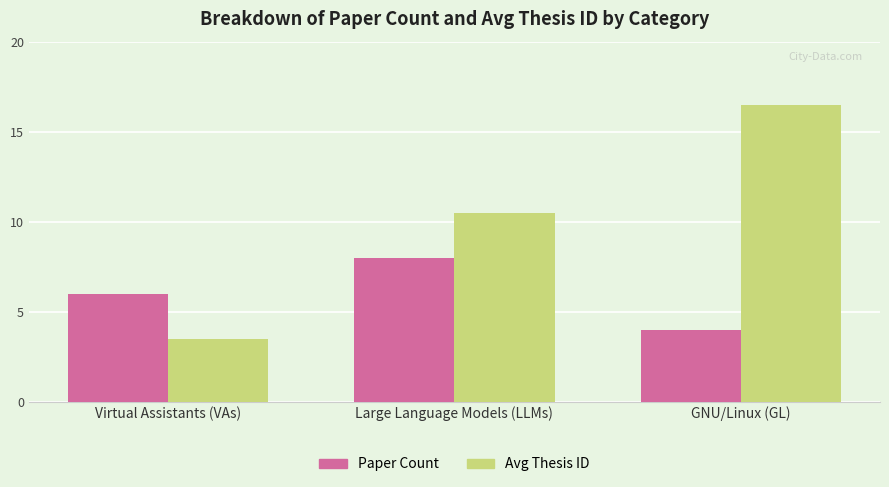

What are all the series names shown in the legend?

Paper Count, Avg Thesis ID